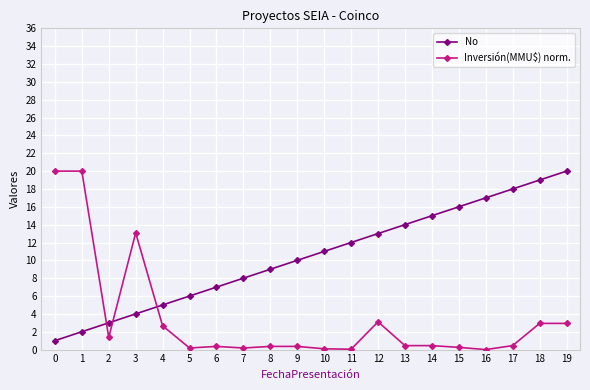

True or false: No and Inversión(MMU$) norm. cross at least once.

True